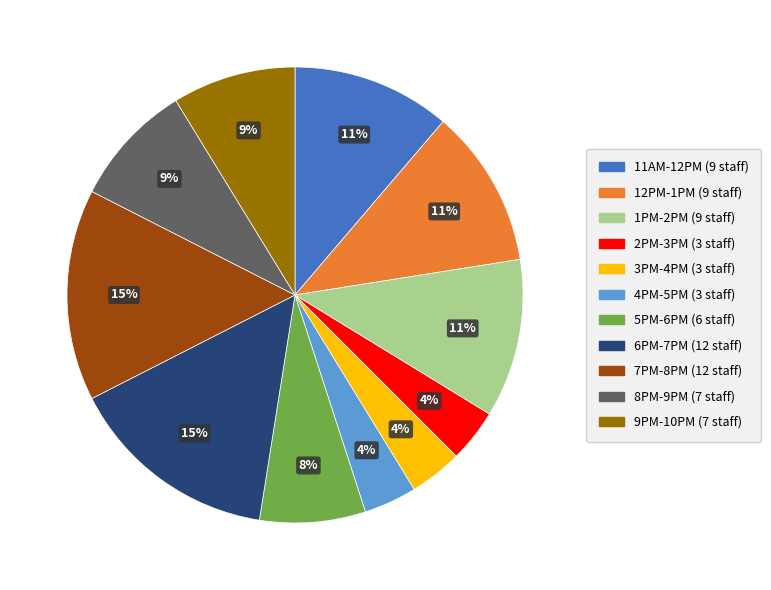

To the nearest percent, what portion does 5PM-6PM represent?

8%